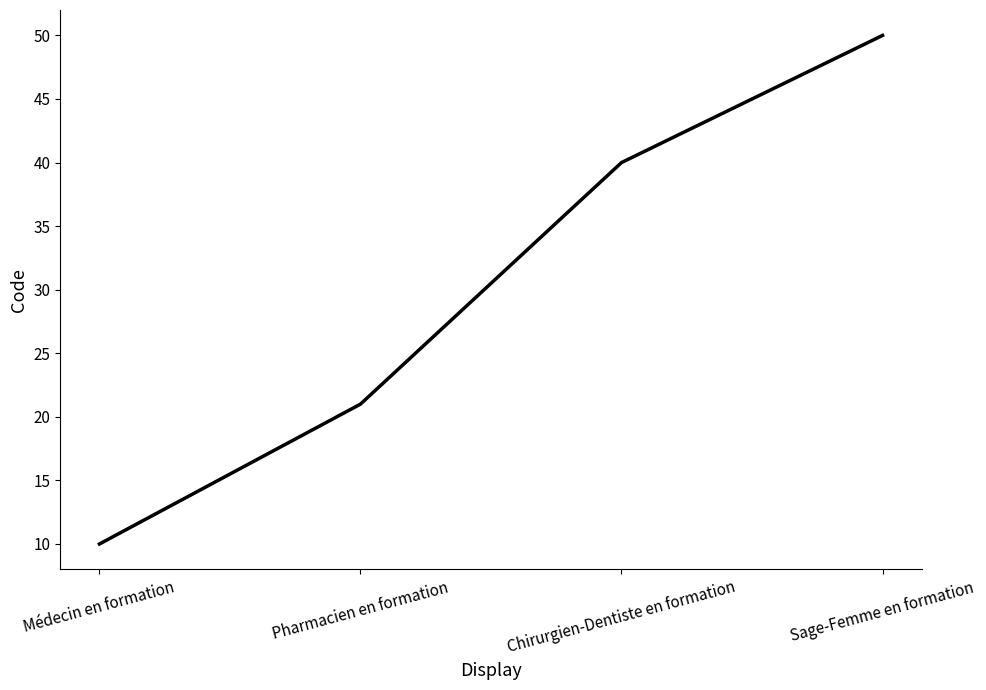

True or false: there are more than 0 points higher than both neighbors.

False